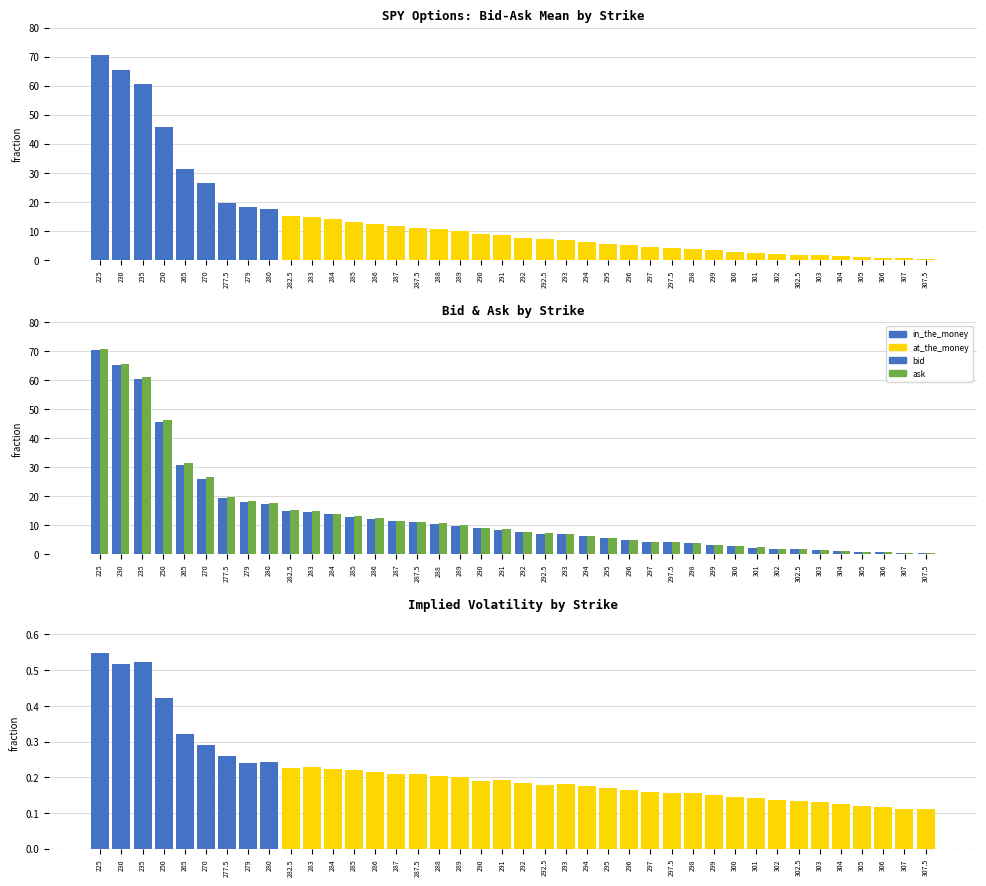

Reading left to right, what are all the values shown in this chart?

bid_ask_mean: 70.6	65.4	60.7	45.9	31.2	26.3	19.7	18.1	17.4	15.0	14.8	14.0	13.1	12.3	11.5	11.1	10.7	10.0	9.0	8.4	7.7	7.2	7.0	6.3	5.6	5.0	4.3	4.1	3.9	3.3	2.8	2.3	1.9	1.7	1.5	1.2	0.9	0.7	0.5	0.4
bid: 70.3	65.1	60.4	45.6	30.9	26.1	19.5	18.0	17.4	14.8	14.8	13.9	12.9	12.2	11.4	11.1	10.6	9.9	9.0	8.3	7.6	7.1	7.0	6.2	5.6	5.0	4.3	4.1	3.8	3.3	2.8	2.3	1.9	1.7	1.5	1.2	0.9	0.7	0.5	0.4
ask: 70.9	65.6	61.0	46.2	31.4	26.6	19.9	18.3	17.5	15.2	14.9	14.1	13.3	12.4	11.6	11.2	10.8	10.0	9.1	8.6	7.8	7.3	7.1	6.4	5.7	5.0	4.4	4.1	3.9	3.3	2.8	2.4	1.9	1.7	1.5	1.2	0.9	0.7	0.5	0.4
implied_volatility: 0.5	0.5	0.5	0.4	0.3	0.3	0.3	0.2	0.2	0.2	0.2	0.2	0.2	0.2	0.2	0.2	0.2	0.2	0.2	0.2	0.2	0.2	0.2	0.2	0.2	0.2	0.2	0.2	0.2	0.2	0.1	0.1	0.1	0.1	0.1	0.1	0.1	0.1	0.1	0.1